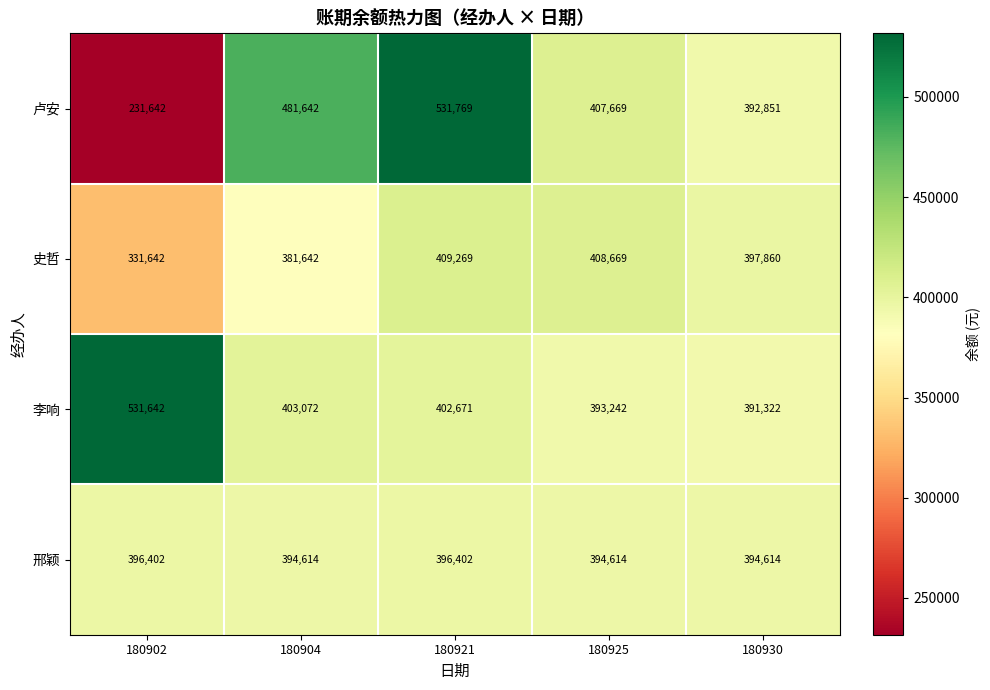

The value of 李响 at 180904 is 403072. True or false?

True